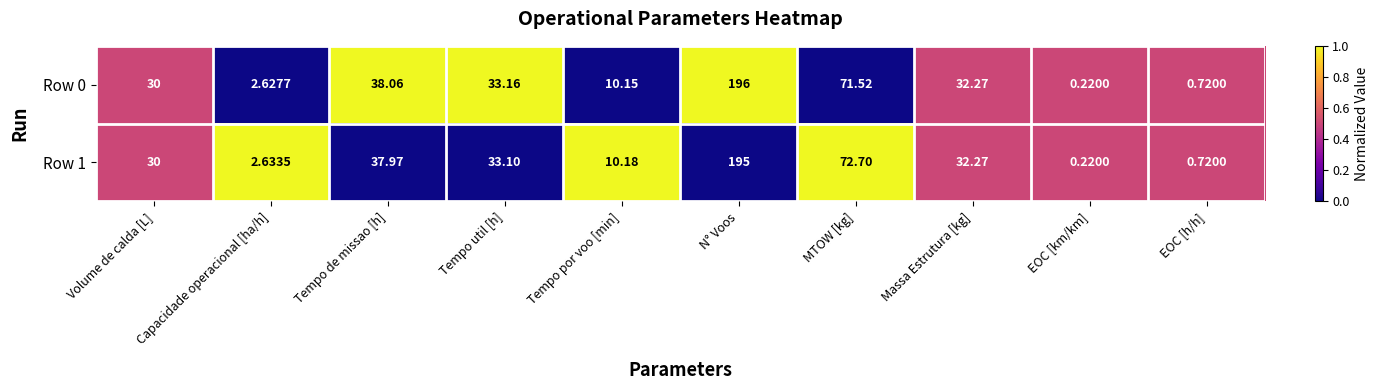

At which label is Row 1 closest to 97?

MTOW [kg]